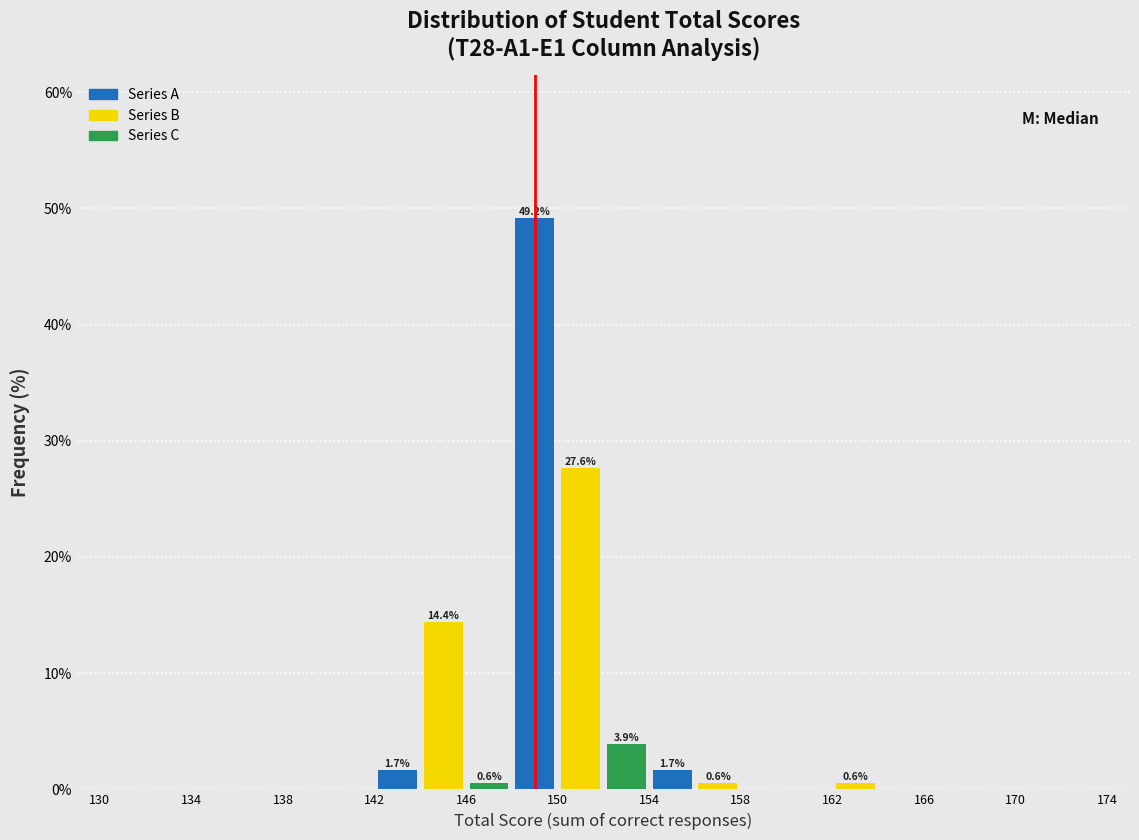

Over which range of the x-axis is the bar tallest?

148 to 150